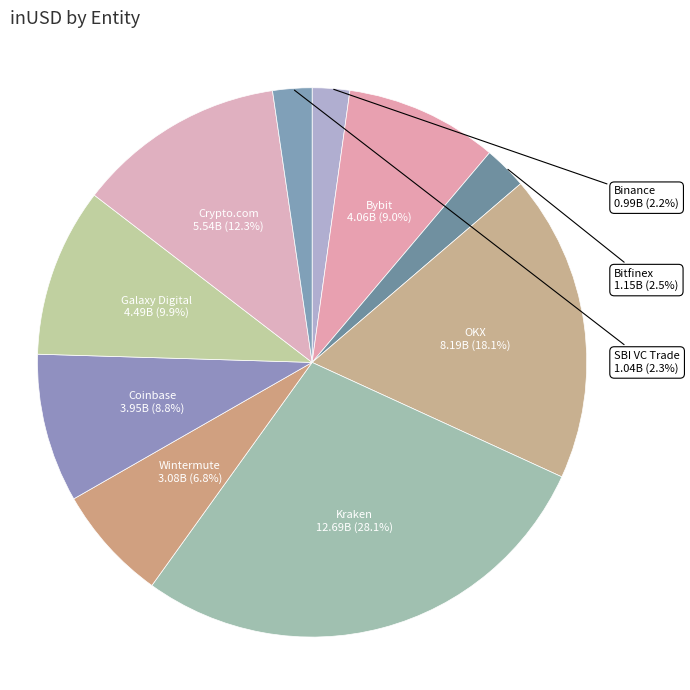

Between Galaxy Digital and Kraken, which is larger?

Kraken